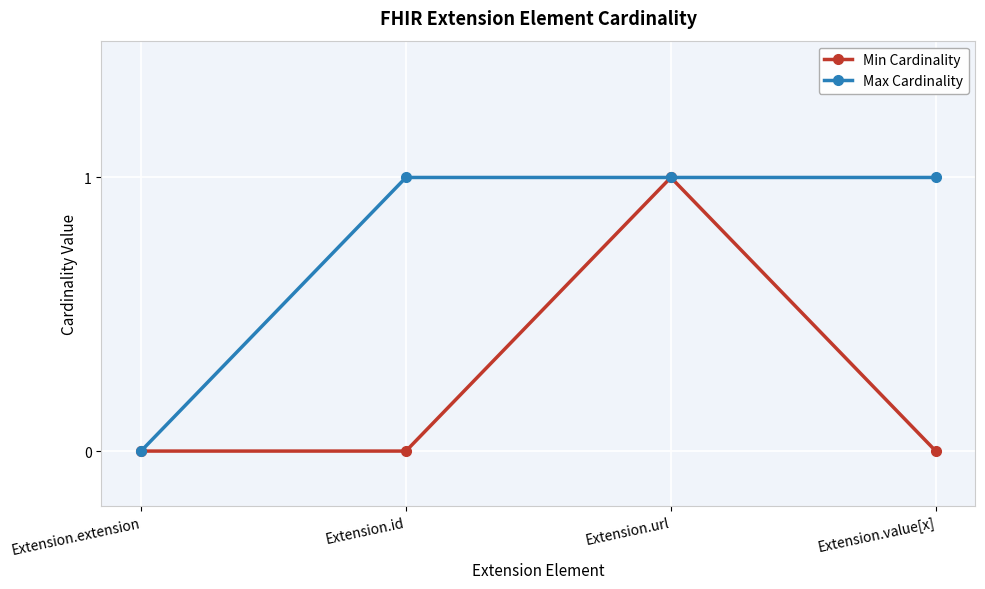

How many data points does each series have?

4